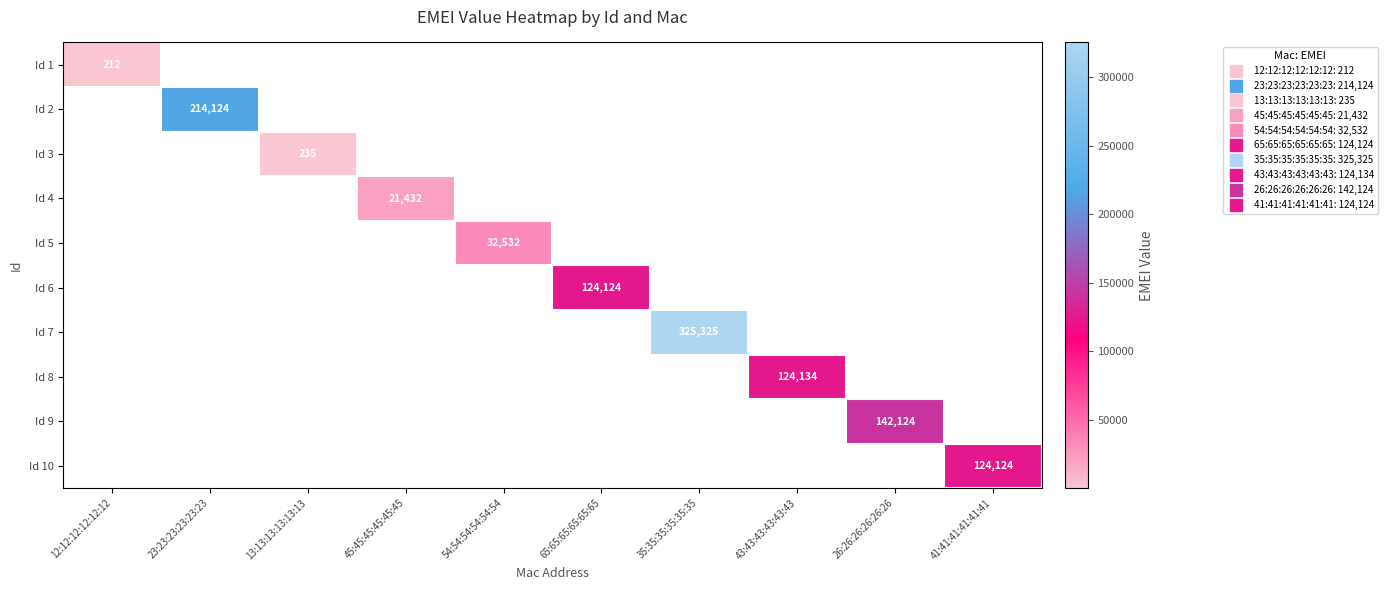

Count the number of data series in this chart.

10